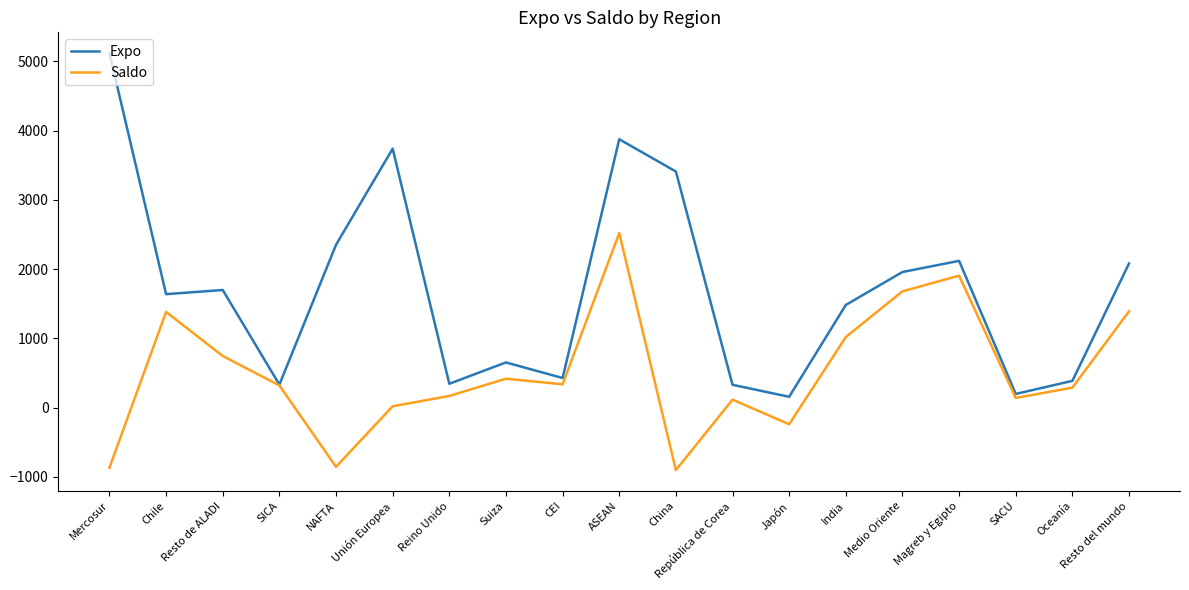

What is the minimum value shown in the chart?

-903